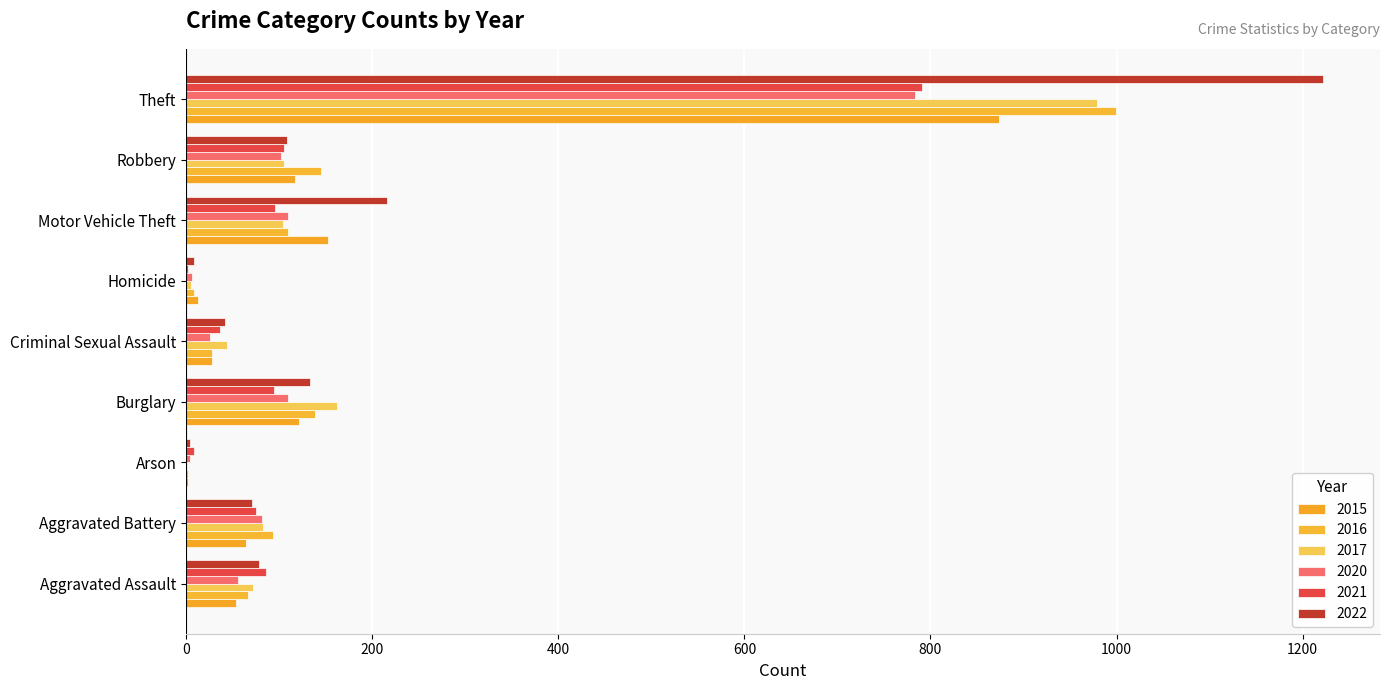

What is the label of the 1st bar from the left?

Aggravated Assault